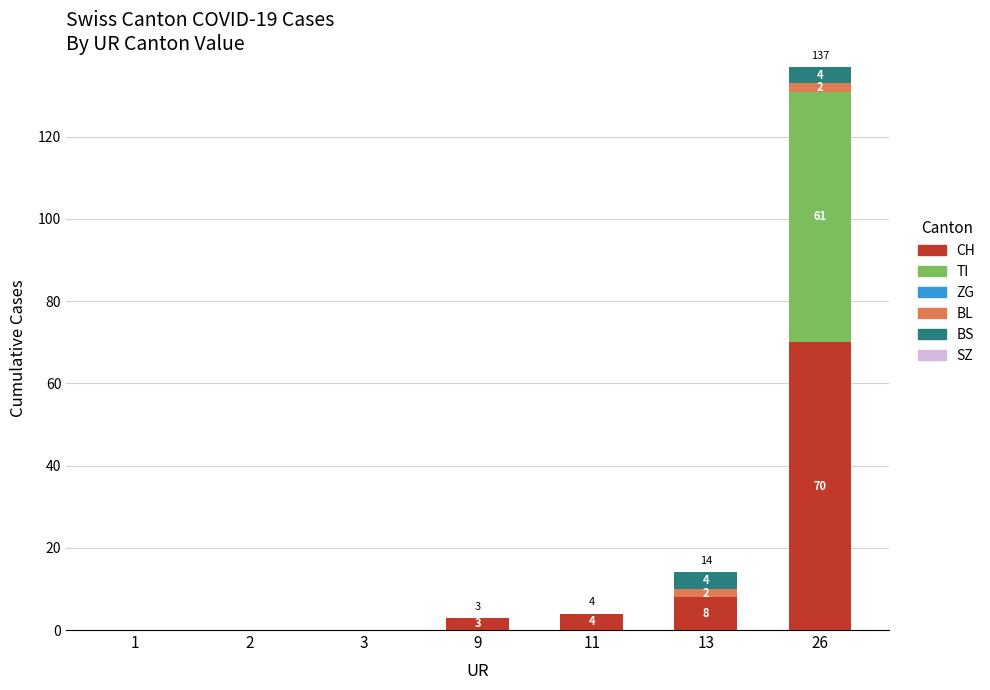

What is the highest value of the CH series?

70